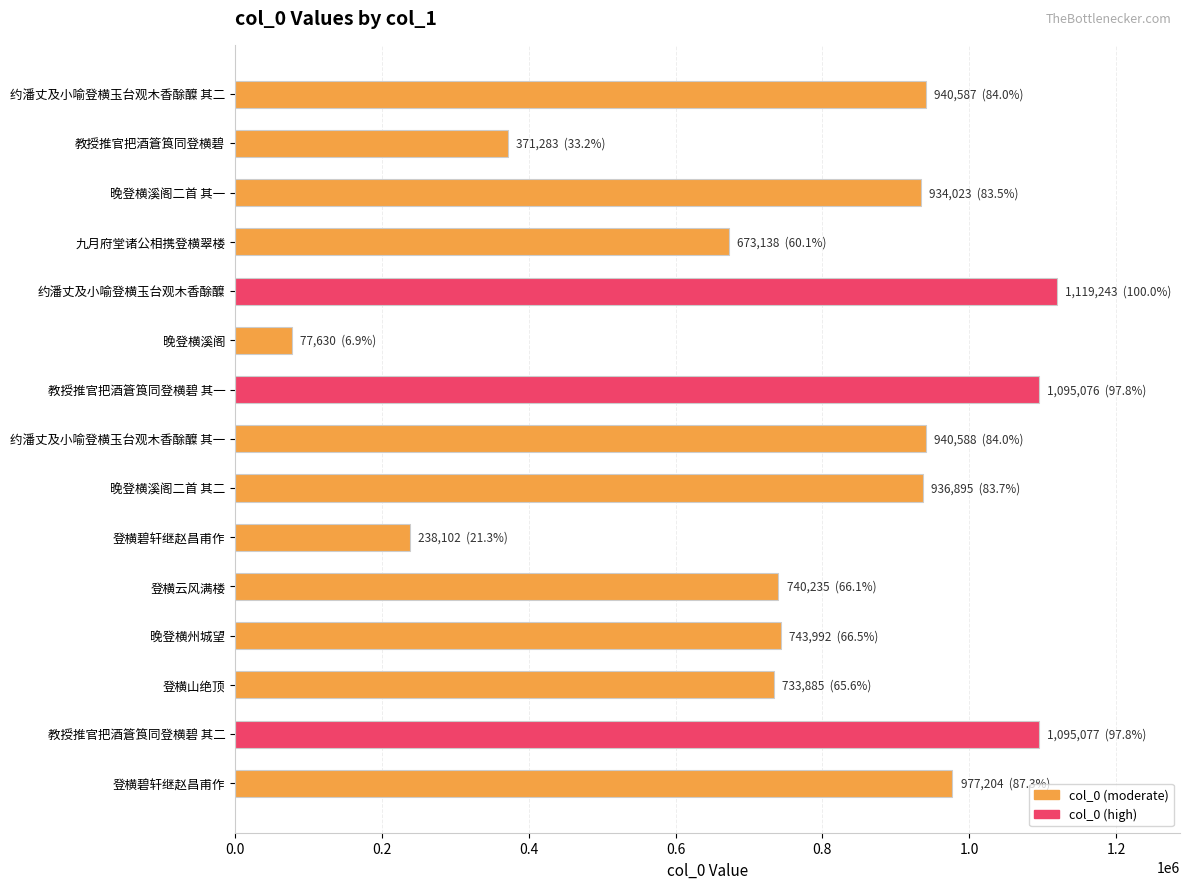

Count the number of categories in the chart.

15